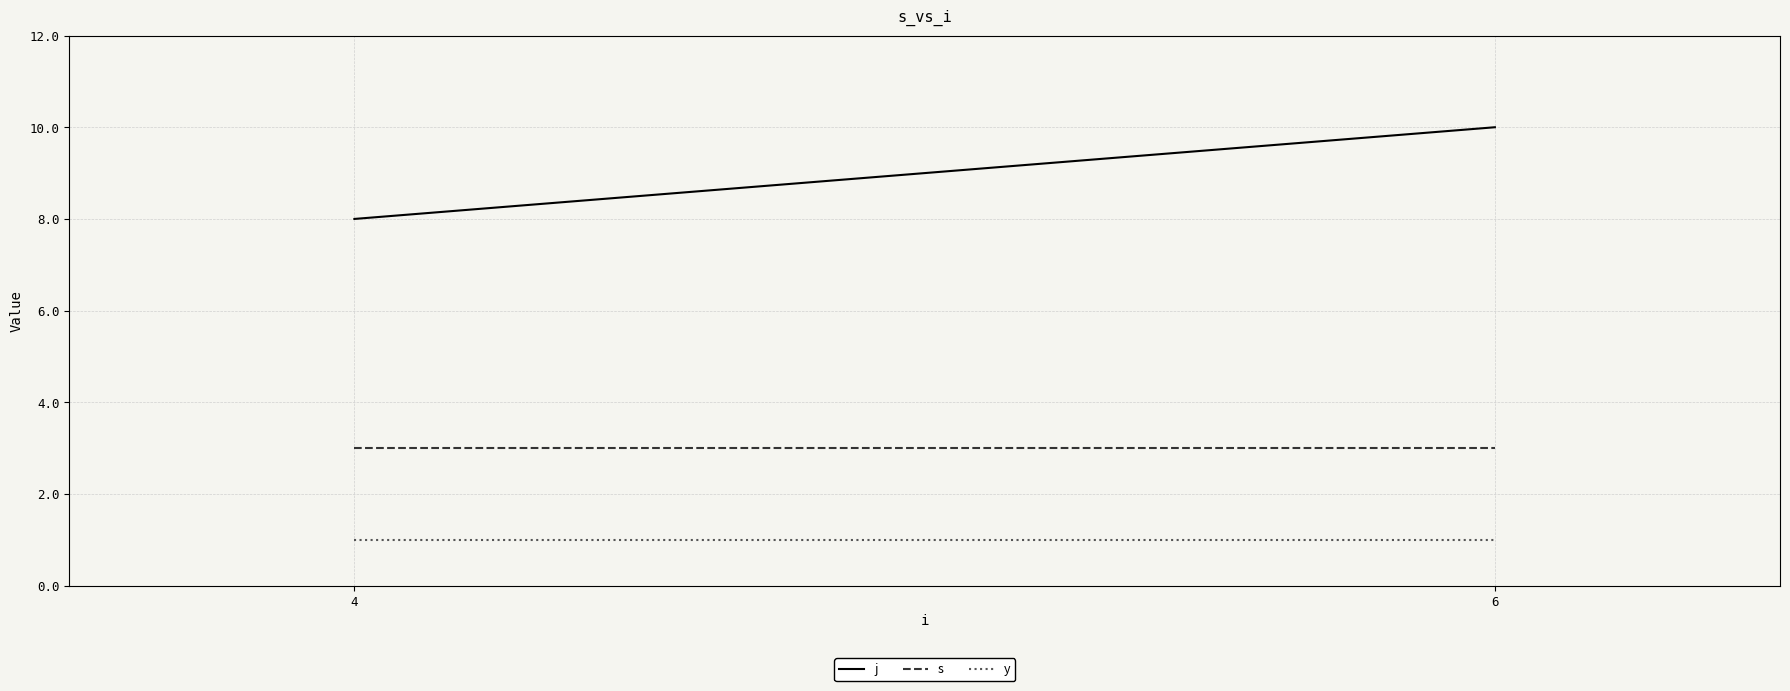

How many categories are shown in the chart?

2